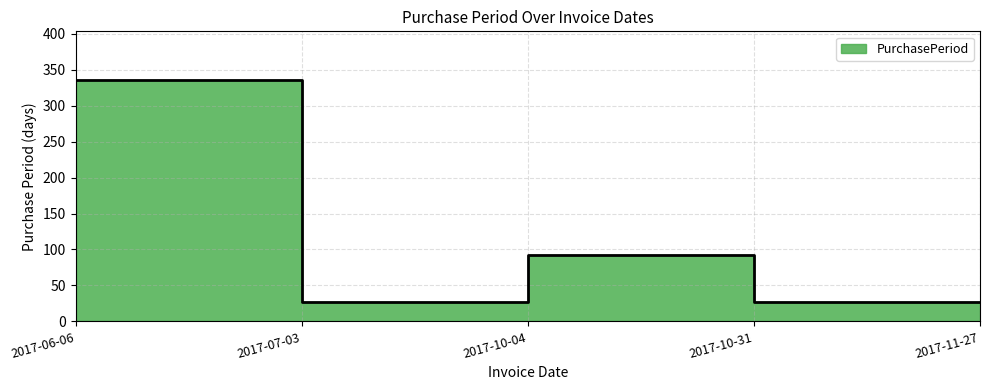

Reading left to right, extract all data points from this chart.

2017-06-06=336	2017-07-03=27	2017-10-04=93	2017-10-31=27	2017-11-27=27